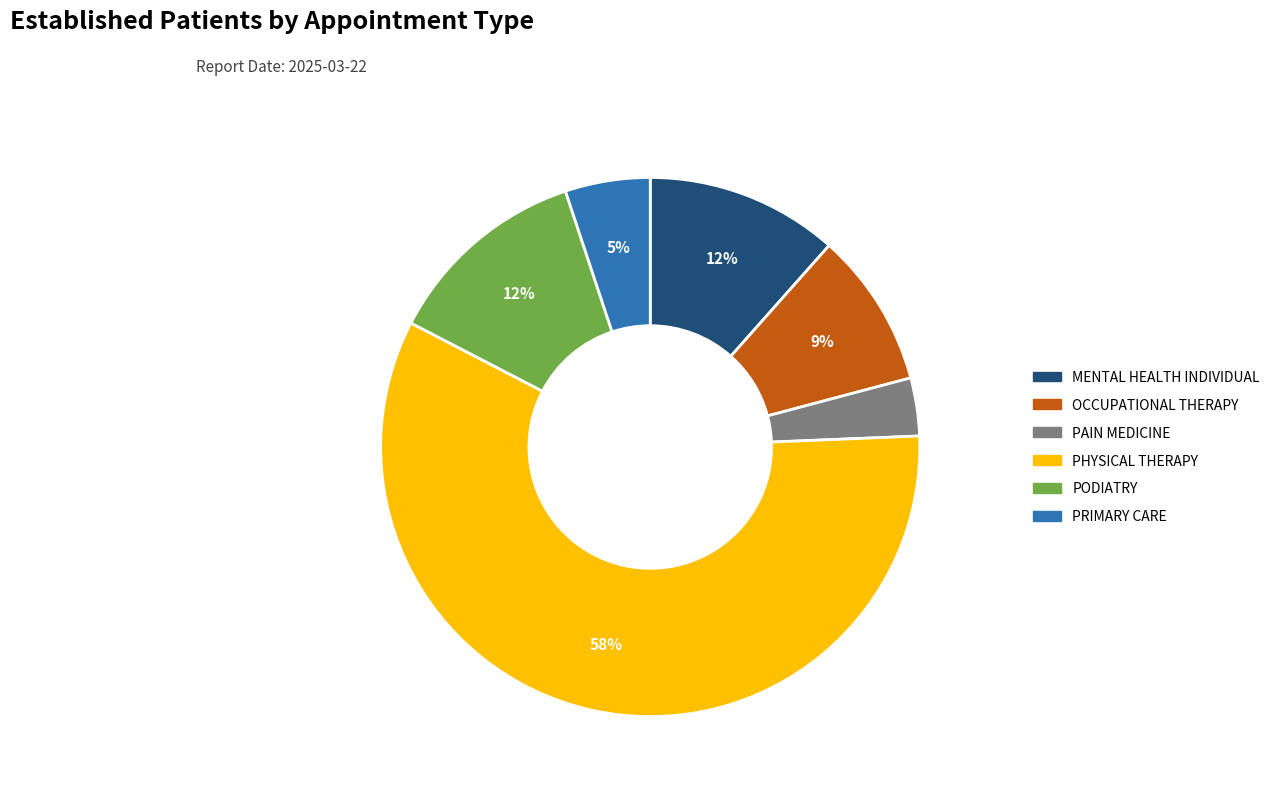

Which category has the smallest portion of the pie?

PAIN MEDICINE